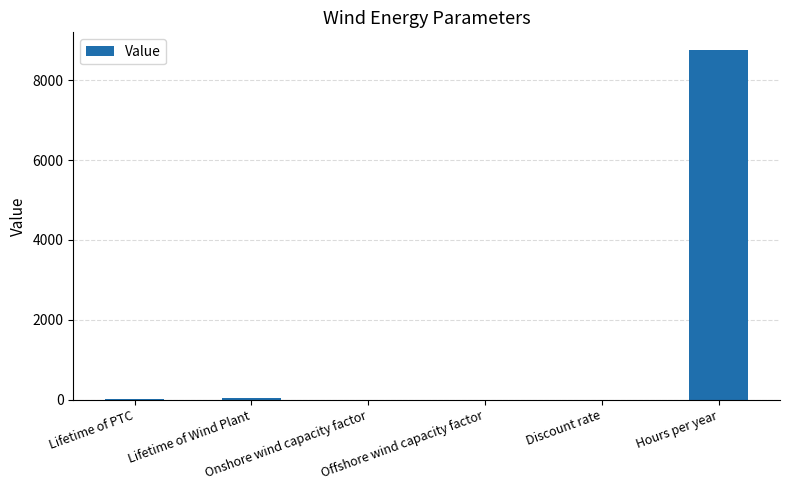

What is the change in value from Lifetime of PTC to Discount rate?

-10.0